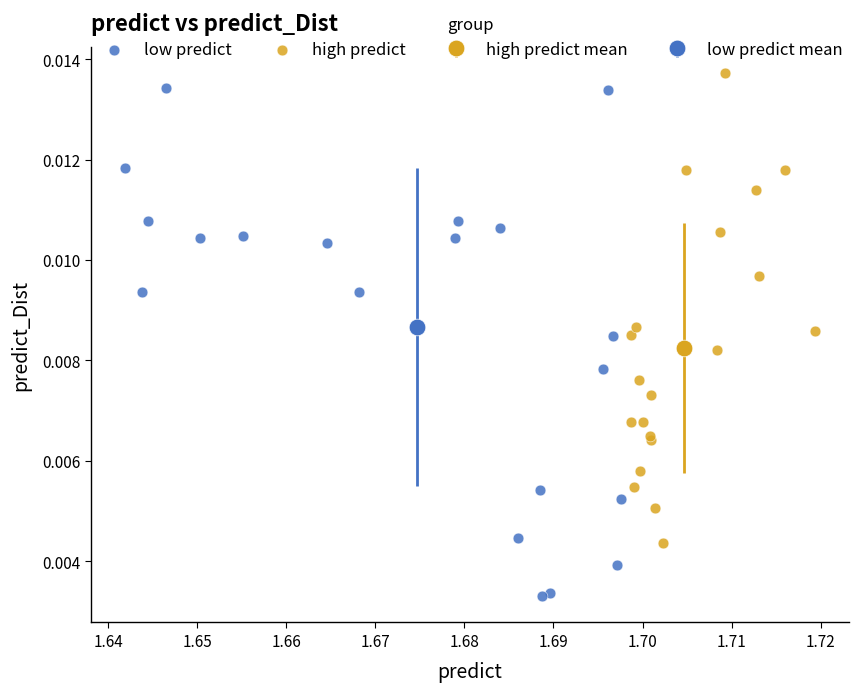

Which series contains the lowest Y value?

low predict